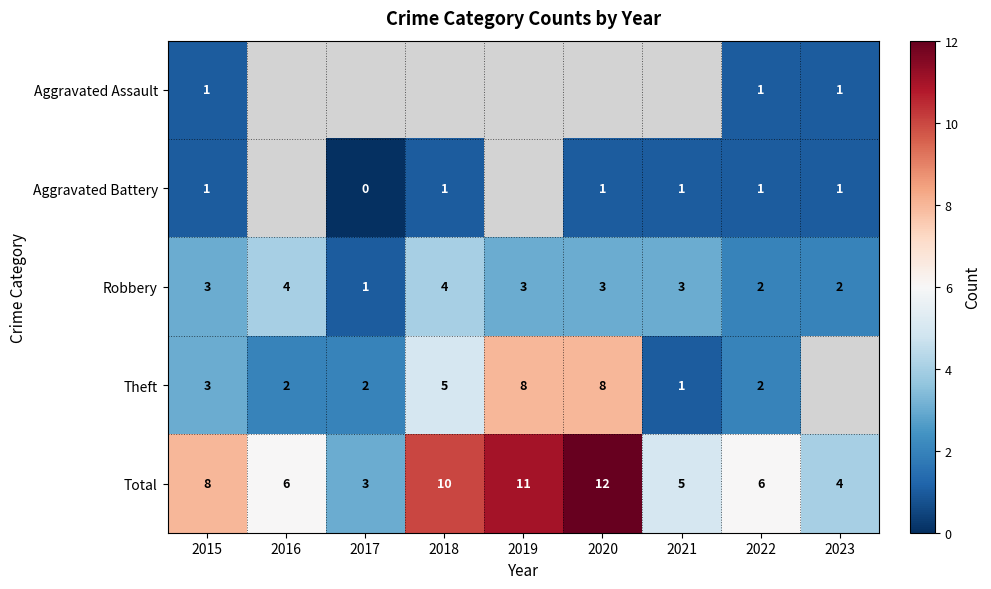

The value of Theft at 2020 is 4.2. True or false?

False